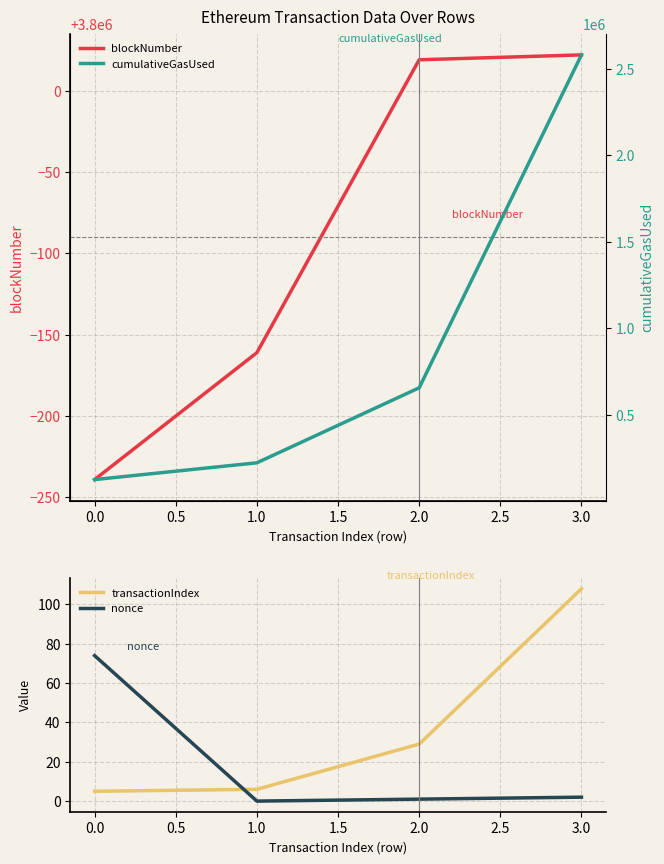

Count the number of data series in this chart.

4